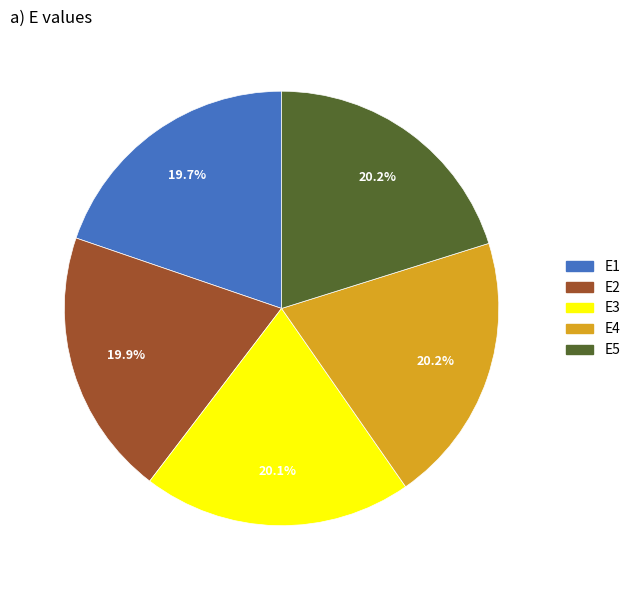

Does any single category account for the majority?

No